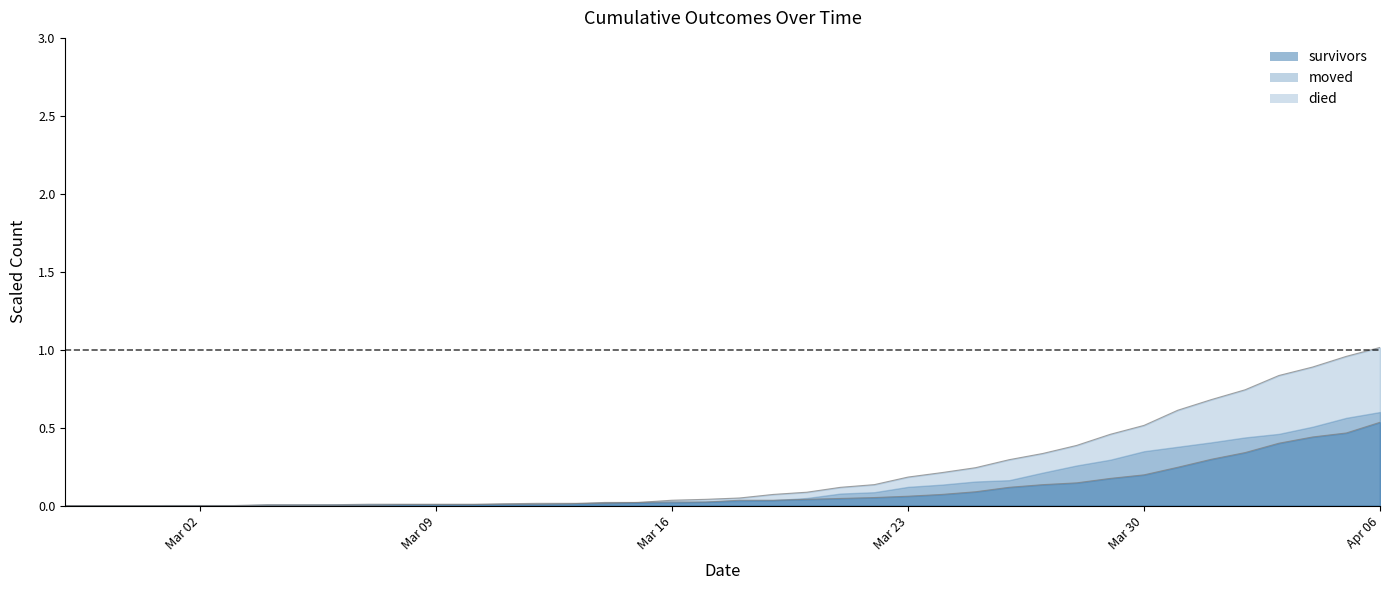

What is the difference between the maximum and minimum values in the survivors series?

0.5